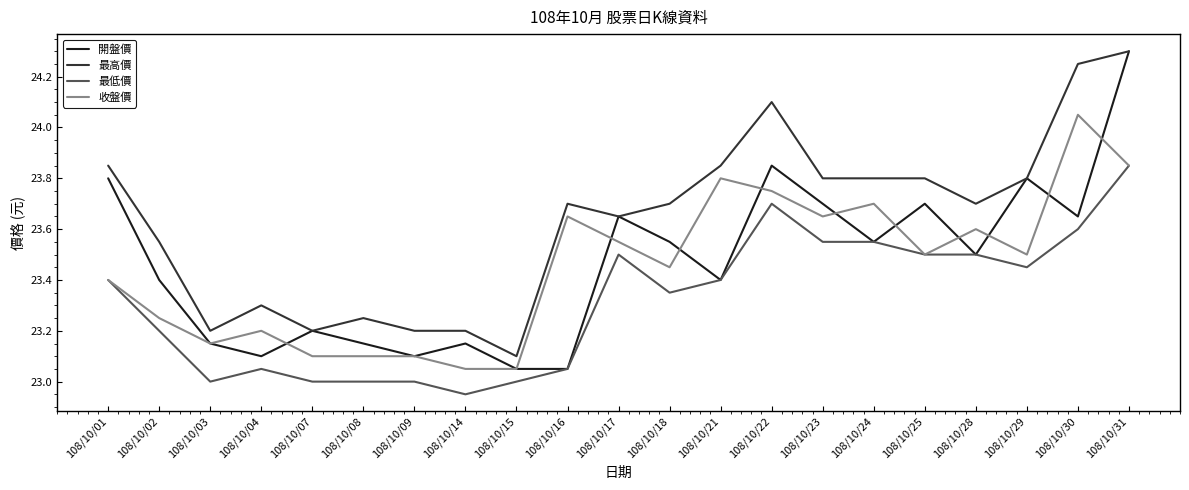

Between 108/10/04 and 108/10/14, which series saw the biggest shift?

收盤價